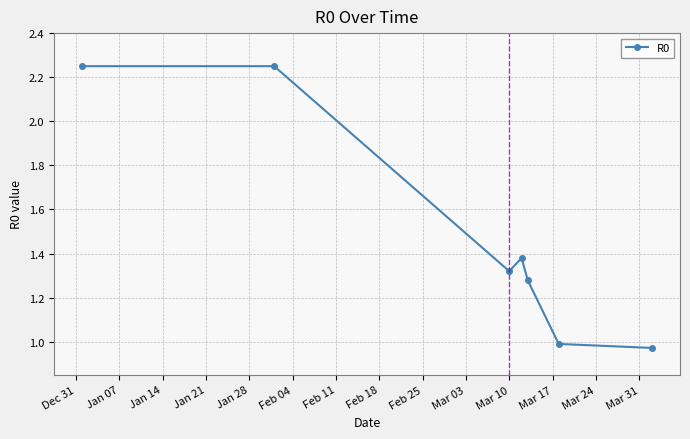

How many data points are less than 1?

2